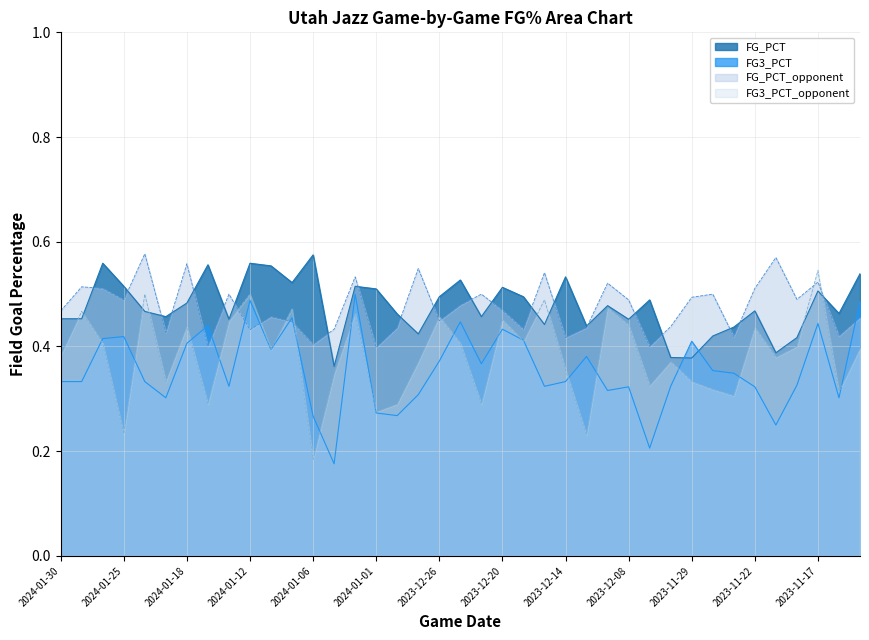

What position from the left is 2023-12-20?

22